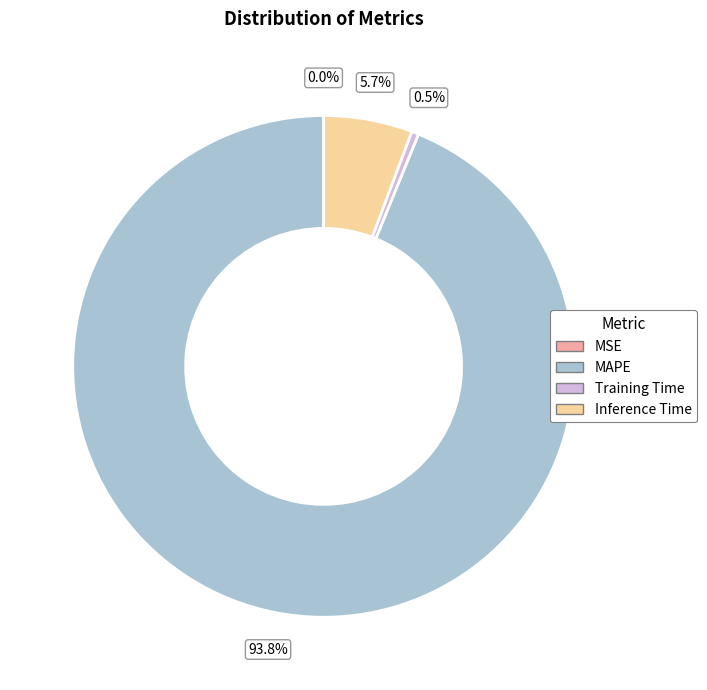

What is the largest slice in the pie chart?

MAPE